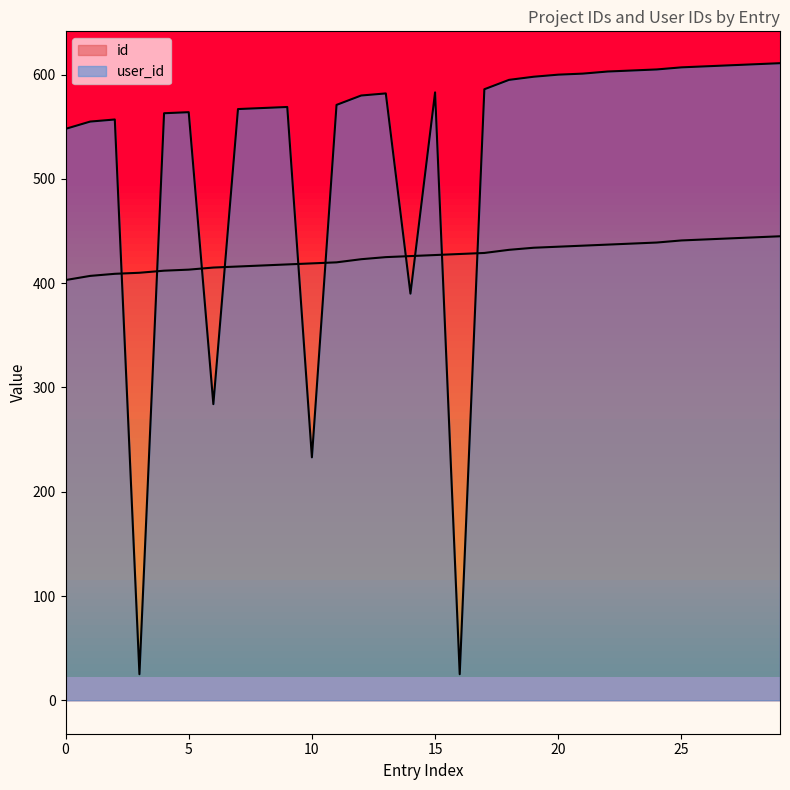

What is the total value across all series at 16?

453